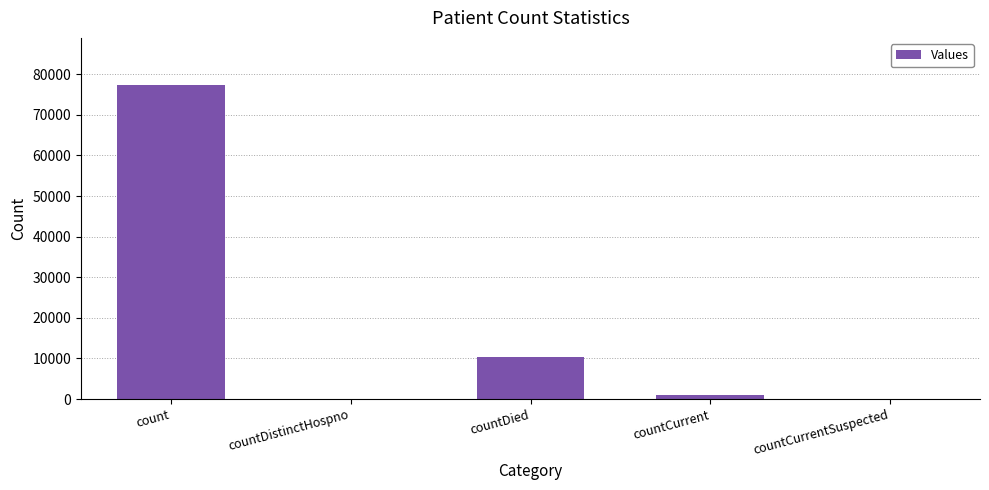

What is the change in value from countCurrent to countCurrentSuspected?

-1108